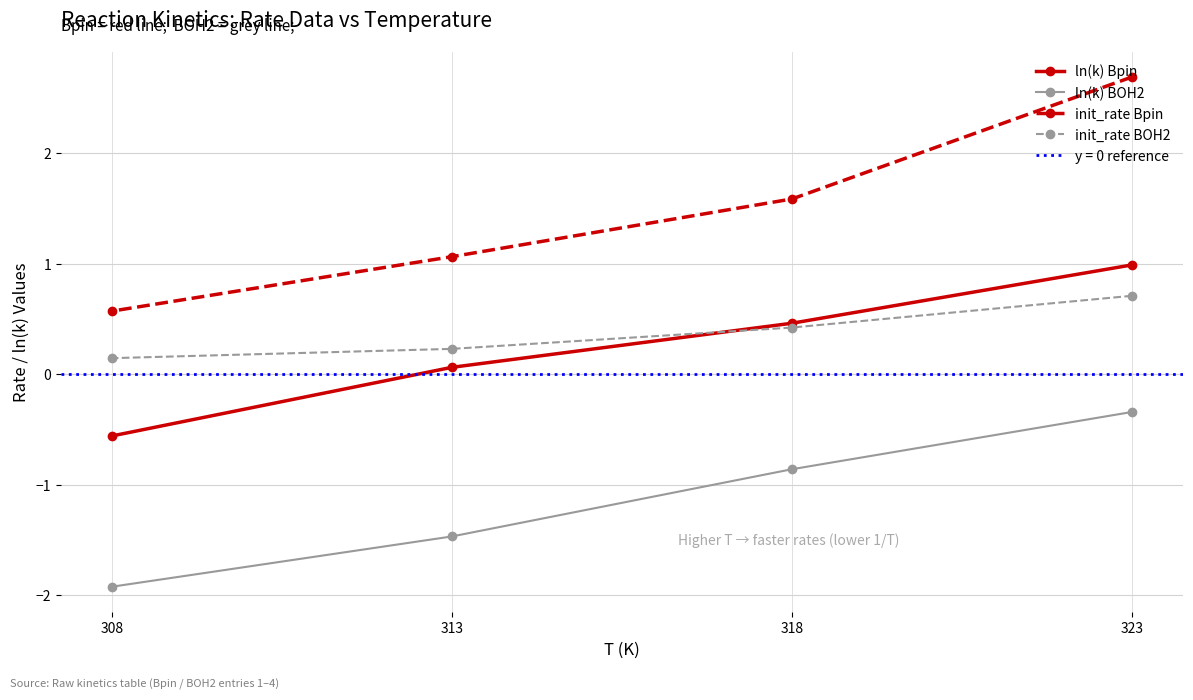

What is the difference between the init_rate BOH2 values at 308 and 323?

0.6